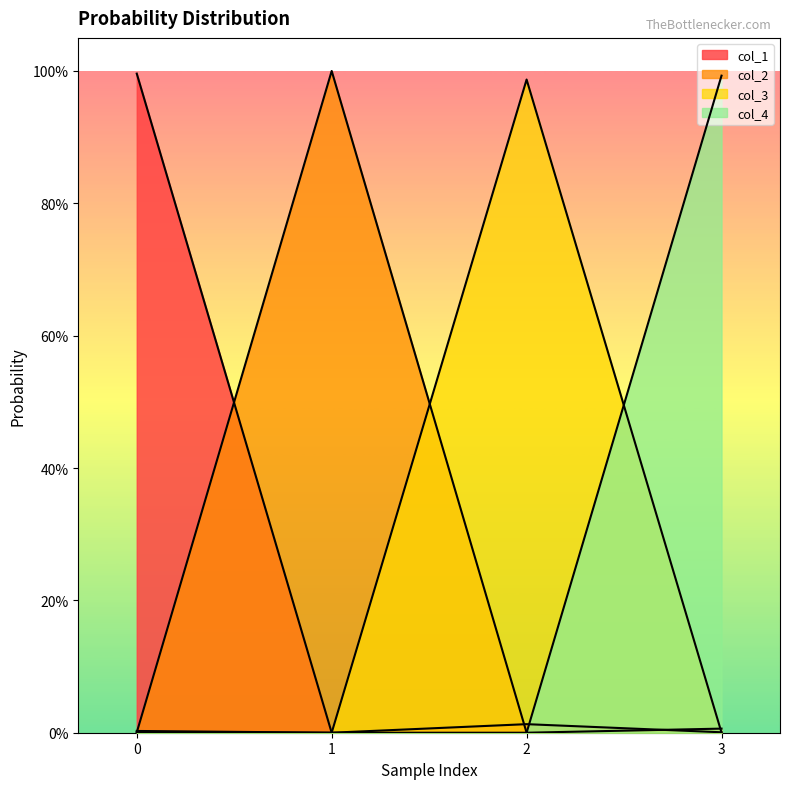

The value of col_2 at 1 is 1.0. True or false?

True